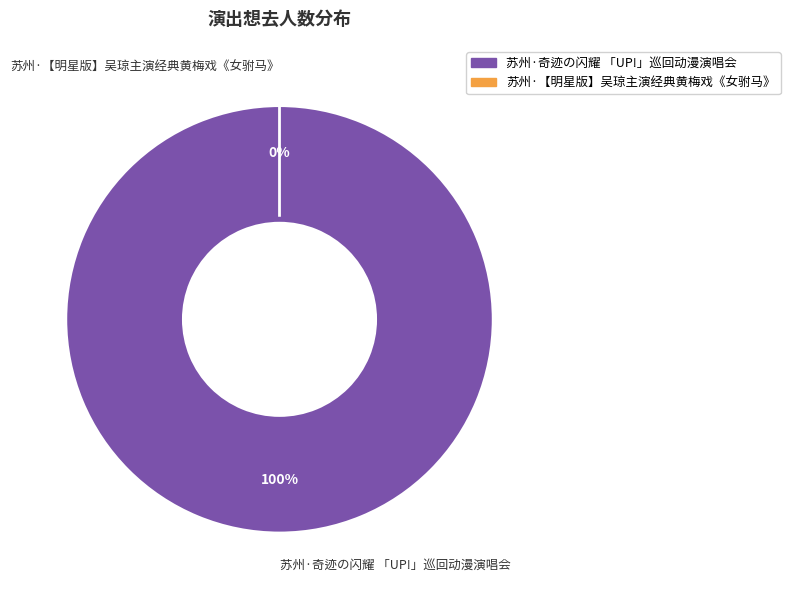

What is the smallest slice in the pie chart?

苏州·【明星版】吴琼主演经典黄梅戏《女驸马》